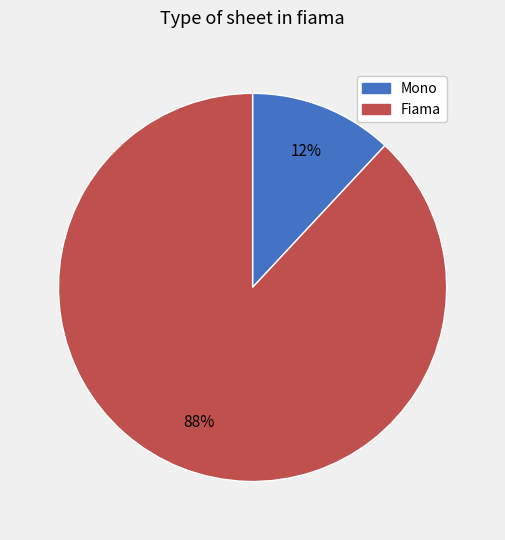

Count the number of slices in the pie.

2